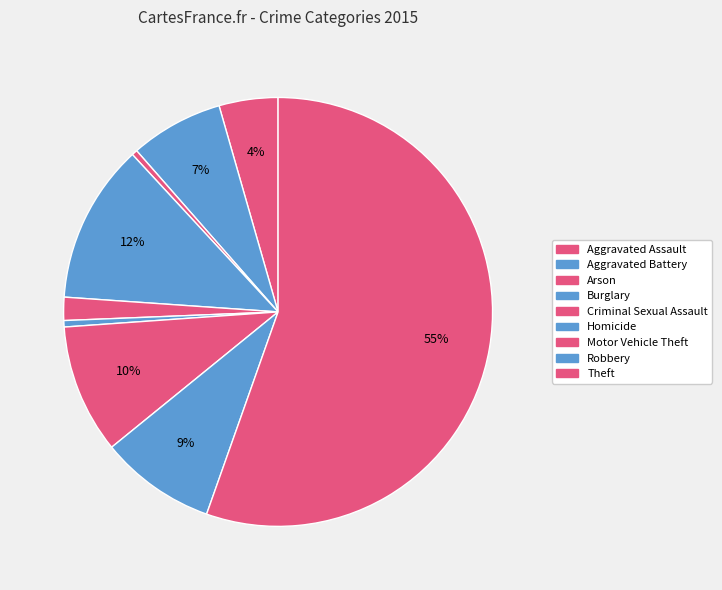

The Robbery slice represents 9% of the pie. True or false?

True